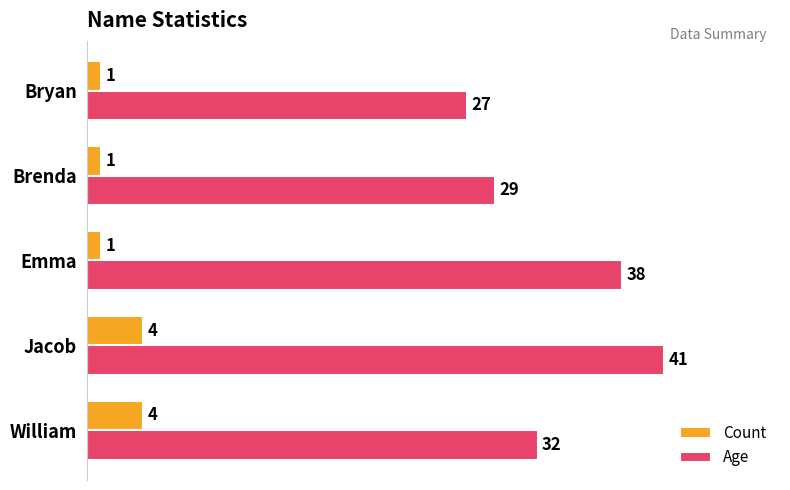

The value of Age at Brenda is 29. True or false?

True